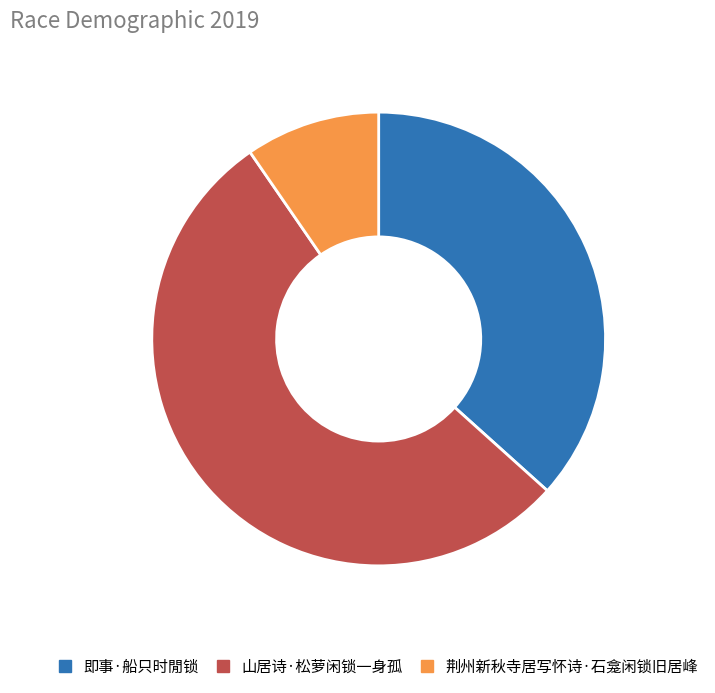

What is the largest slice in the pie chart?

山居诗·松萝闲锁一身孤